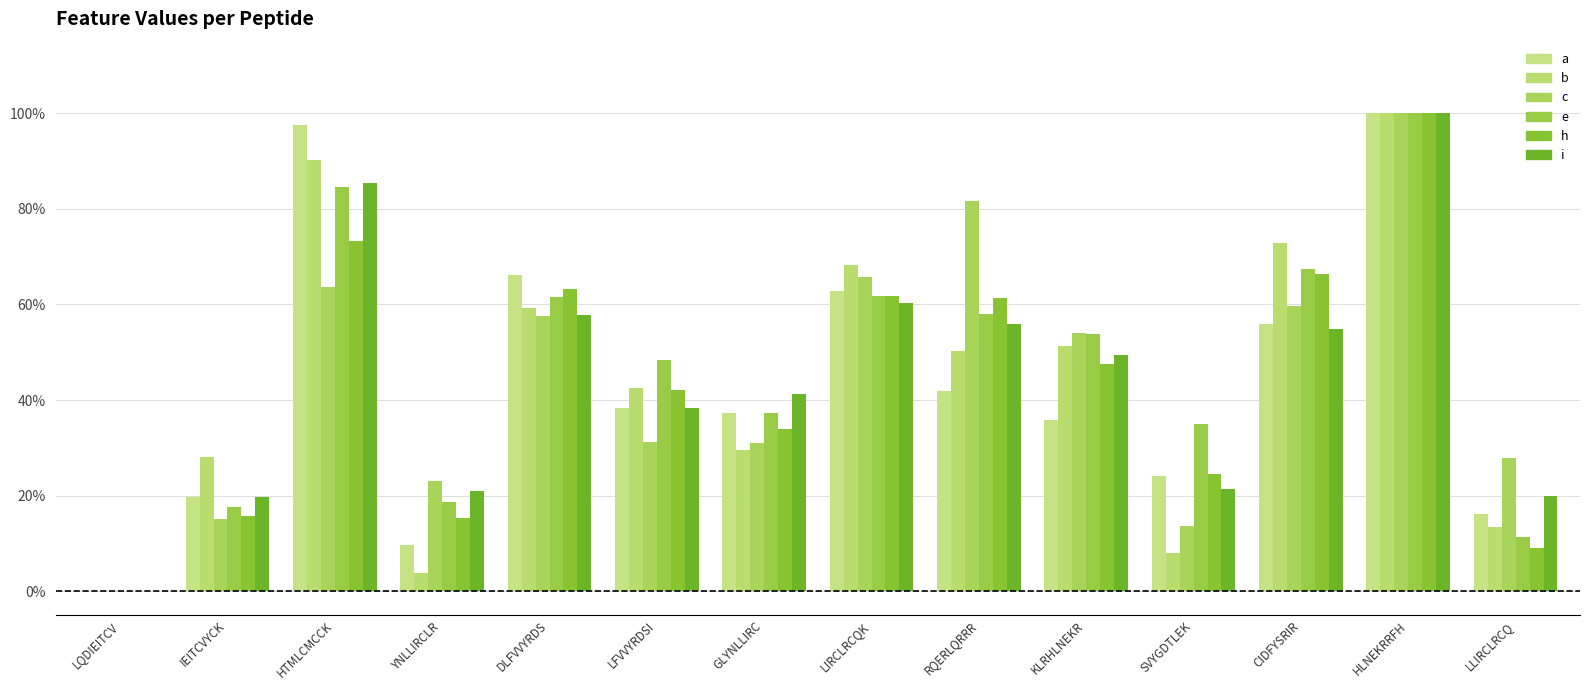

Reading right to left, transcribe all the data shown in this chart.

a: LLIRCLRCQ=0.2	HLNEKRRFH=1.0	CIDFYSRIR=0.6	SVYGDTLEK=0.2	KLRHLNEKR=0.4	RQERLQRRR=0.4	LIRCLRCQK=0.6	GLYNLLIRC=0.4	LFVVYRDSI=0.4	DLFVVYRDS=0.7	YNLLIRCLR=0.1	HTMLCMCCK=1.0	IEITCVYCK=0.2	LQDIEITCV=0.0
b: LLIRCLRCQ=0.1	HLNEKRRFH=1.0	CIDFYSRIR=0.7	SVYGDTLEK=0.1	KLRHLNEKR=0.5	RQERLQRRR=0.5	LIRCLRCQK=0.7	GLYNLLIRC=0.3	LFVVYRDSI=0.4	DLFVVYRDS=0.6	YNLLIRCLR=0.0	HTMLCMCCK=0.9	IEITCVYCK=0.3	LQDIEITCV=0.0
c: LLIRCLRCQ=0.3	HLNEKRRFH=1.0	CIDFYSRIR=0.6	SVYGDTLEK=0.1	KLRHLNEKR=0.5	RQERLQRRR=0.8	LIRCLRCQK=0.7	GLYNLLIRC=0.3	LFVVYRDSI=0.3	DLFVVYRDS=0.6	YNLLIRCLR=0.2	HTMLCMCCK=0.6	IEITCVYCK=0.2	LQDIEITCV=0.0
e: LLIRCLRCQ=0.1	HLNEKRRFH=1.0	CIDFYSRIR=0.7	SVYGDTLEK=0.3	KLRHLNEKR=0.5	RQERLQRRR=0.6	LIRCLRCQK=0.6	GLYNLLIRC=0.4	LFVVYRDSI=0.5	DLFVVYRDS=0.6	YNLLIRCLR=0.2	HTMLCMCCK=0.8	IEITCVYCK=0.2	LQDIEITCV=0.0
h: LLIRCLRCQ=0.1	HLNEKRRFH=1.0	CIDFYSRIR=0.7	SVYGDTLEK=0.2	KLRHLNEKR=0.5	RQERLQRRR=0.6	LIRCLRCQK=0.6	GLYNLLIRC=0.3	LFVVYRDSI=0.4	DLFVVYRDS=0.6	YNLLIRCLR=0.2	HTMLCMCCK=0.7	IEITCVYCK=0.2	LQDIEITCV=0.0
i: LLIRCLRCQ=0.2	HLNEKRRFH=1.0	CIDFYSRIR=0.5	SVYGDTLEK=0.2	KLRHLNEKR=0.5	RQERLQRRR=0.6	LIRCLRCQK=0.6	GLYNLLIRC=0.4	LFVVYRDSI=0.4	DLFVVYRDS=0.6	YNLLIRCLR=0.2	HTMLCMCCK=0.9	IEITCVYCK=0.2	LQDIEITCV=0.0